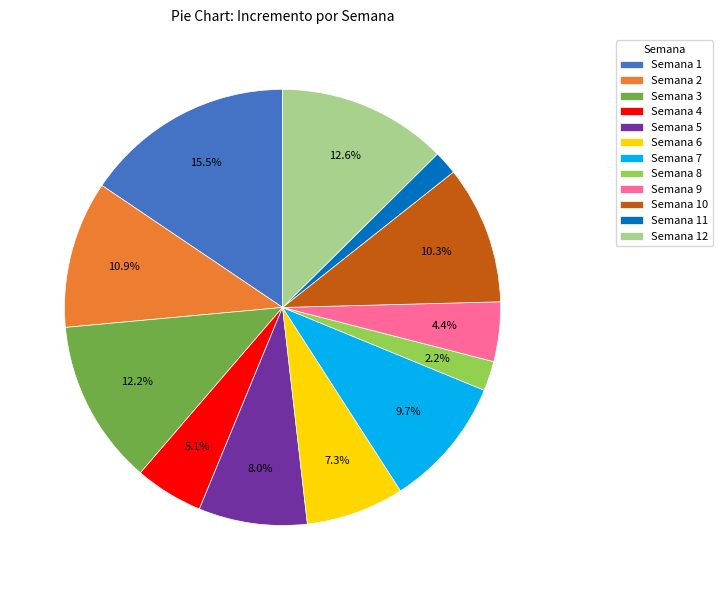

Which slice is the largest?

Semana 1